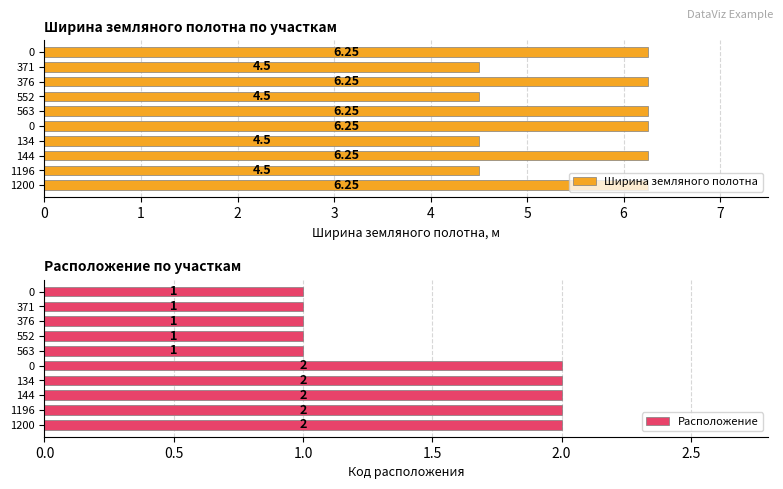

How many data points does each series have?

10